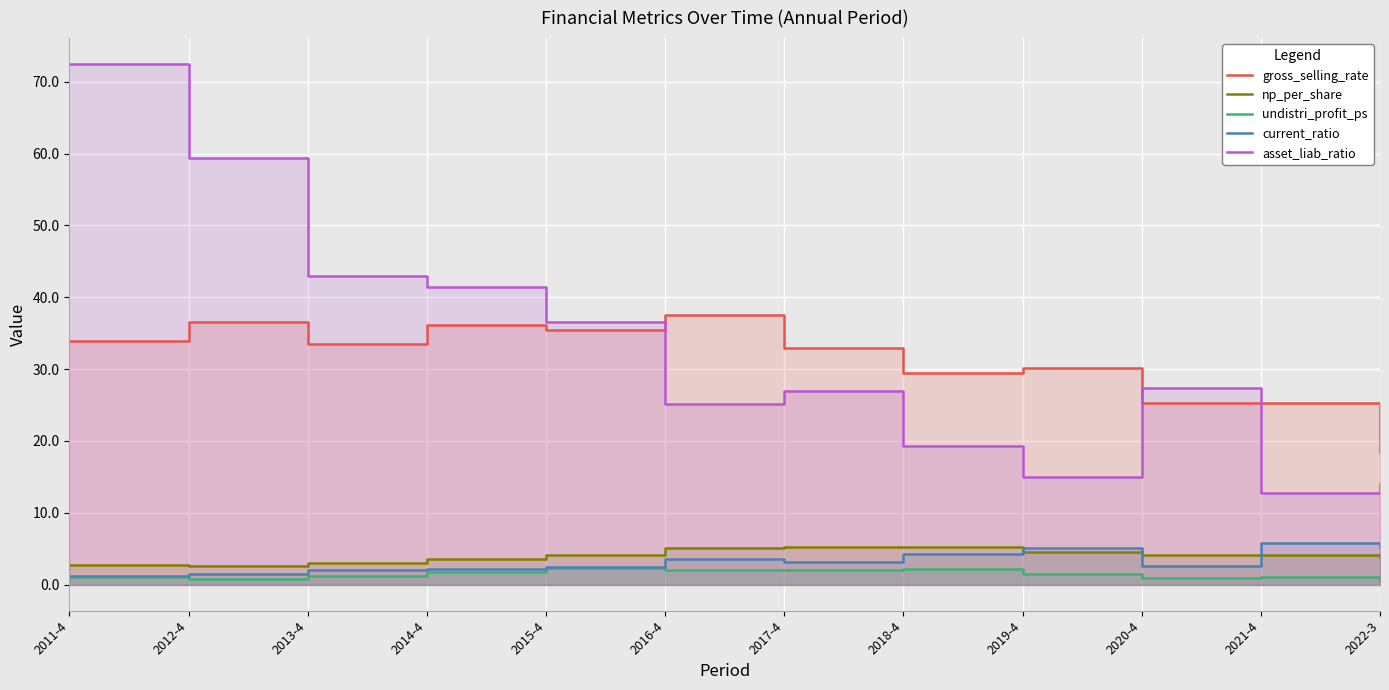

Where is the first local maximum for np_per_share?

2018-4